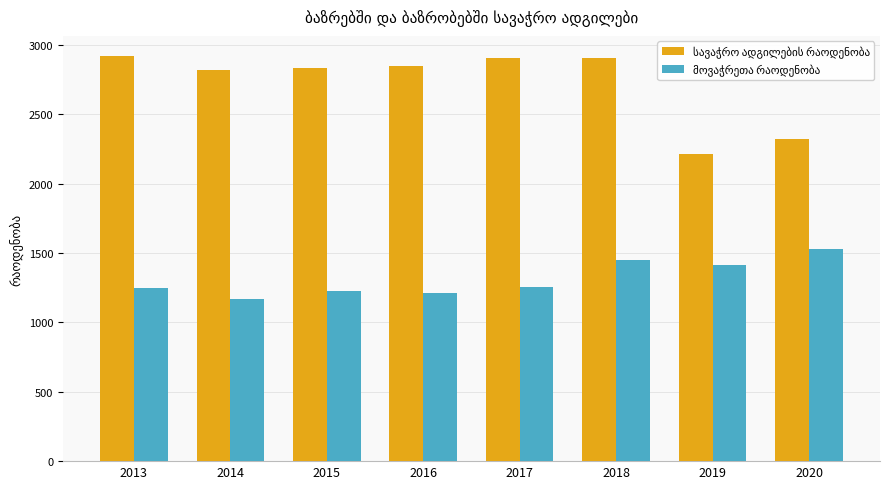

What is the total value across all series at 2014?

3990